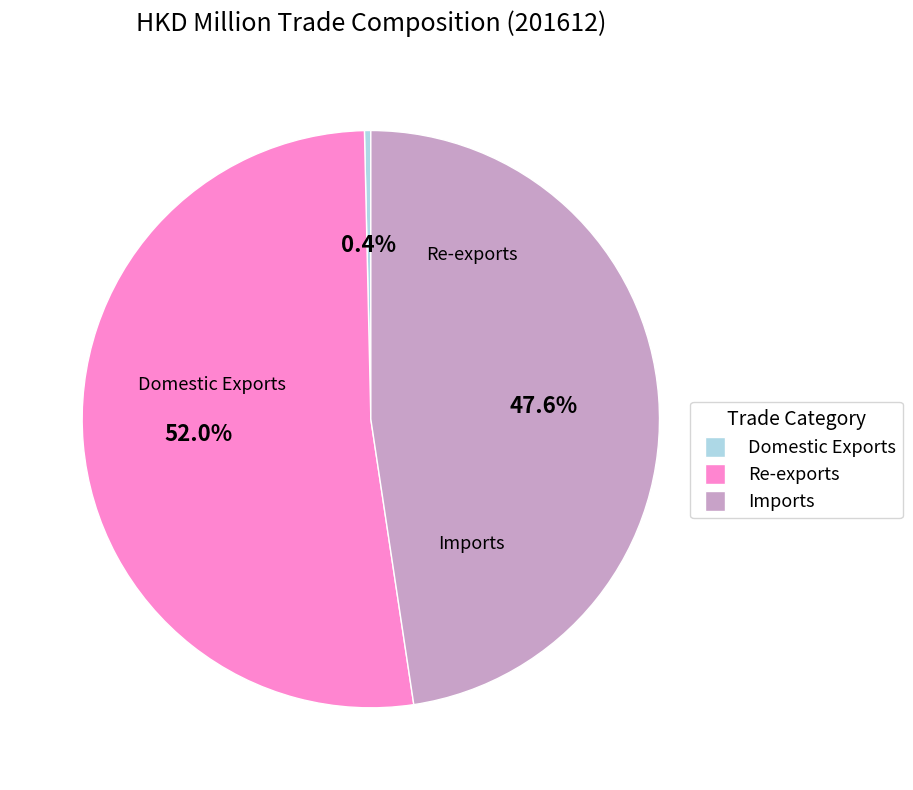

Approximately how many times larger is the value at Re-exports compared to Imports?

1.1